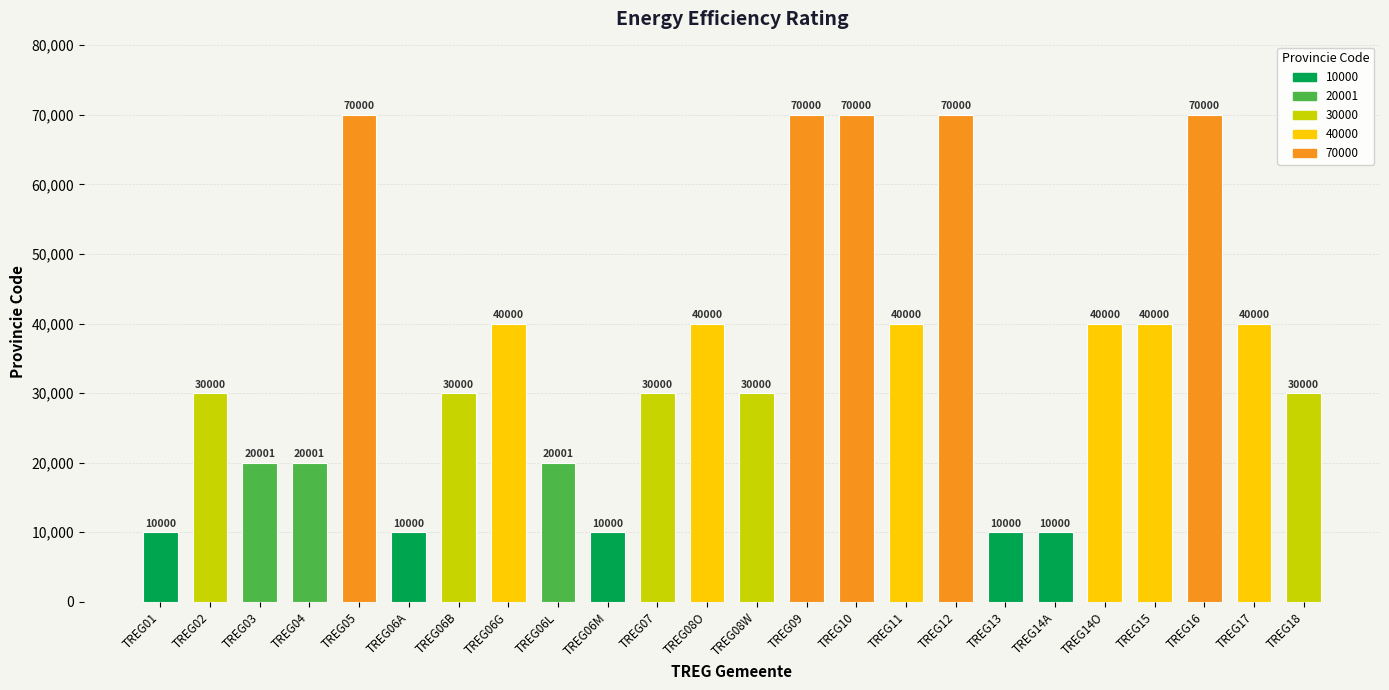

The chart shows a value of 13471 at TREG14A. True or false?

False